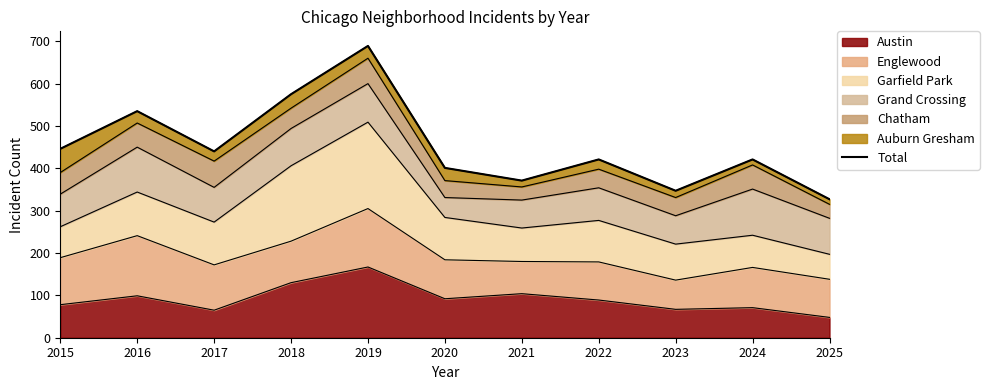

Reading left to right, list all the values displayed in this chart.

446	535	440	575	689	401	371	421	347	421	327